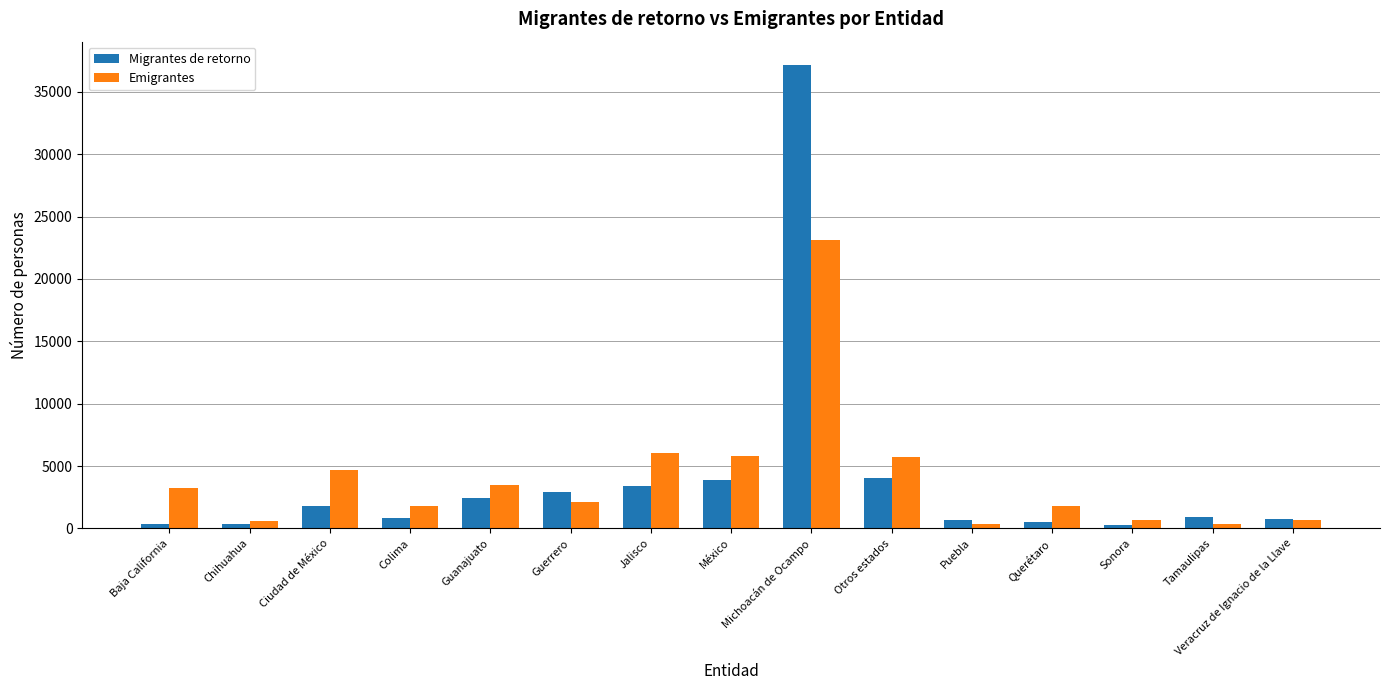

List the series in order of their peak value, lowest first.

Emigrantes, Migrantes de retorno